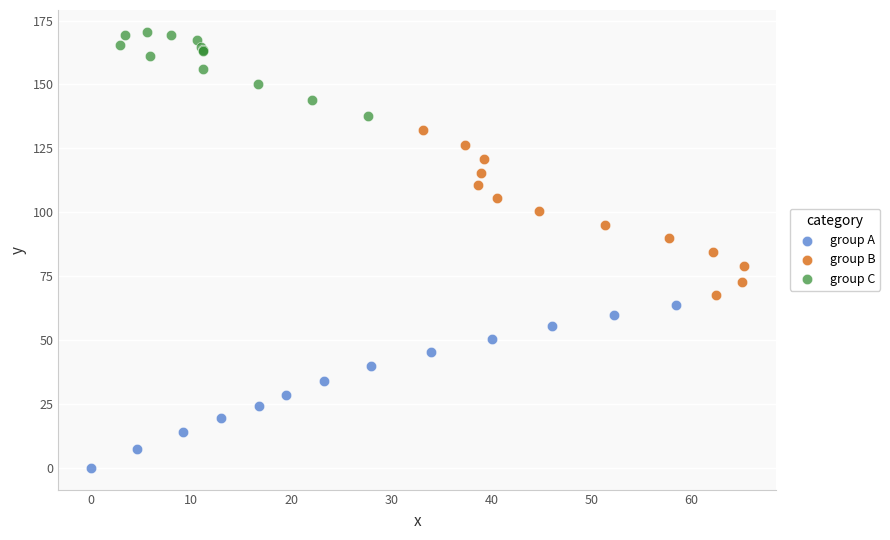

Which series has the widest spread of Y values?

group B